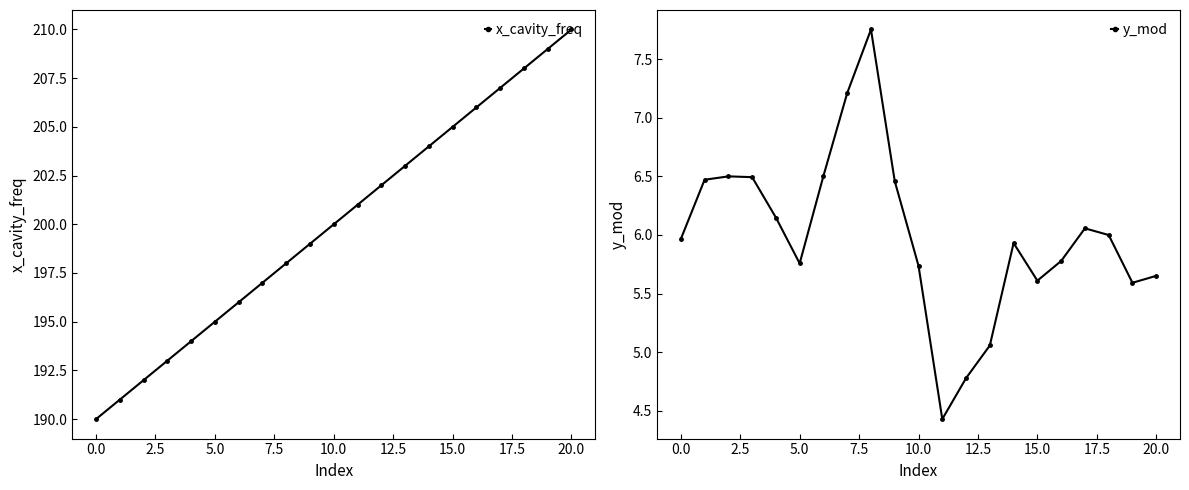

True or false: y_mod and x_cavity_freq intersect in this chart.

False